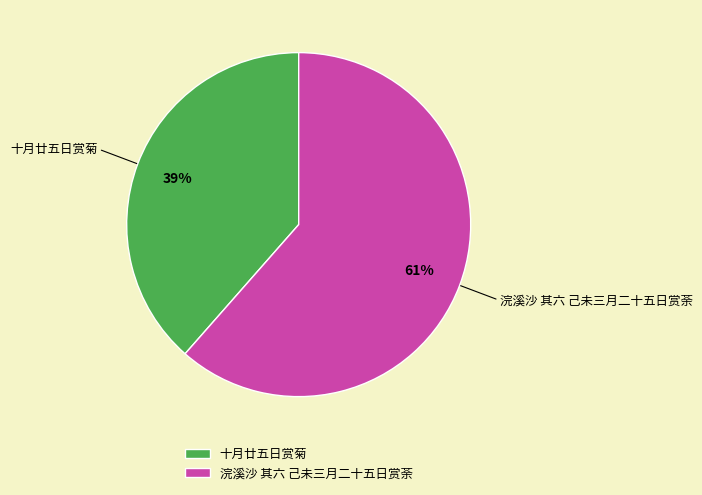

The 十月廿五日赏菊 slice represents 39% of the pie. True or false?

True